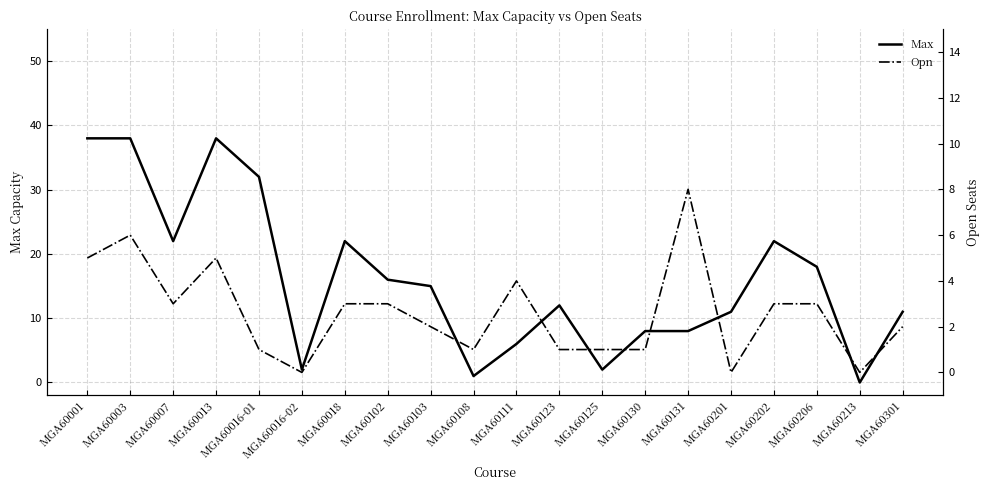

In Max, how many points are higher than both neighbors (excluding endpoints)?

4